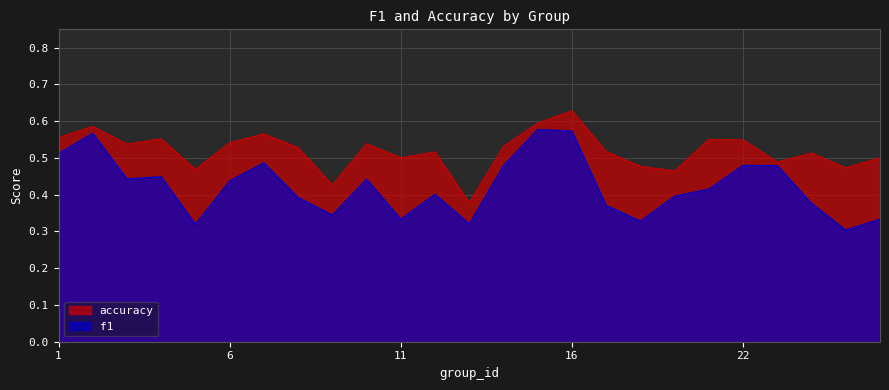

What is the value of the accuracy point at the 4th from the left?

0.6